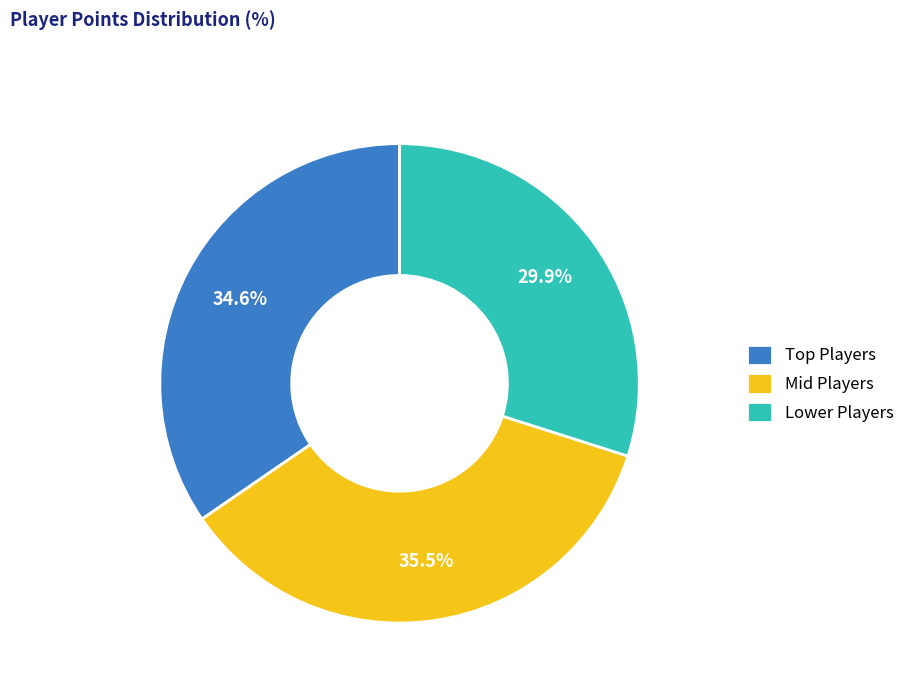

What is the total percentage of Mid Players and Lower Players?

65.4%